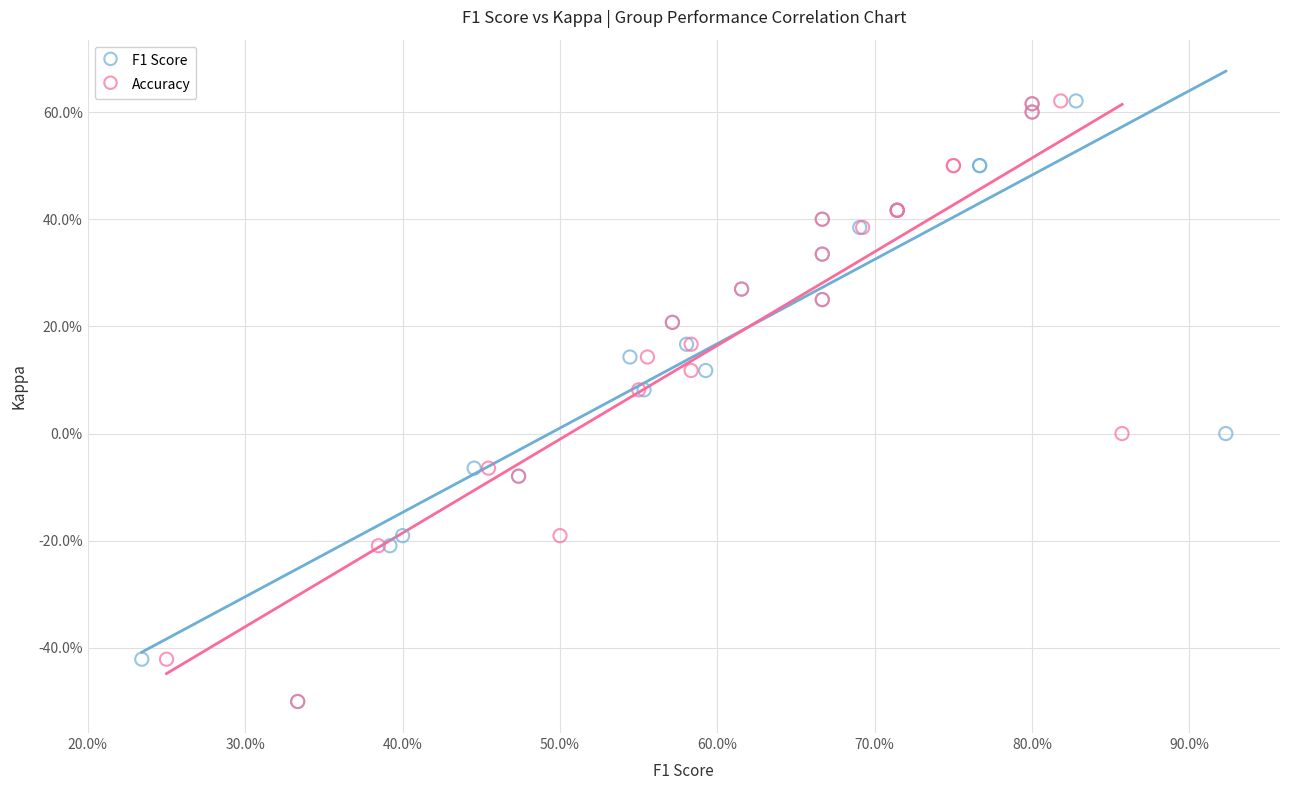

What are all the series names shown in the legend?

F1 Score, Accuracy